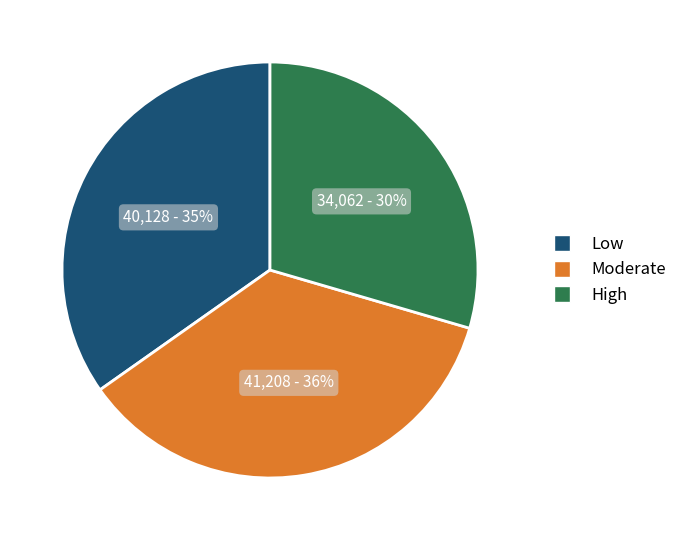

How many segments does this pie chart have?

3